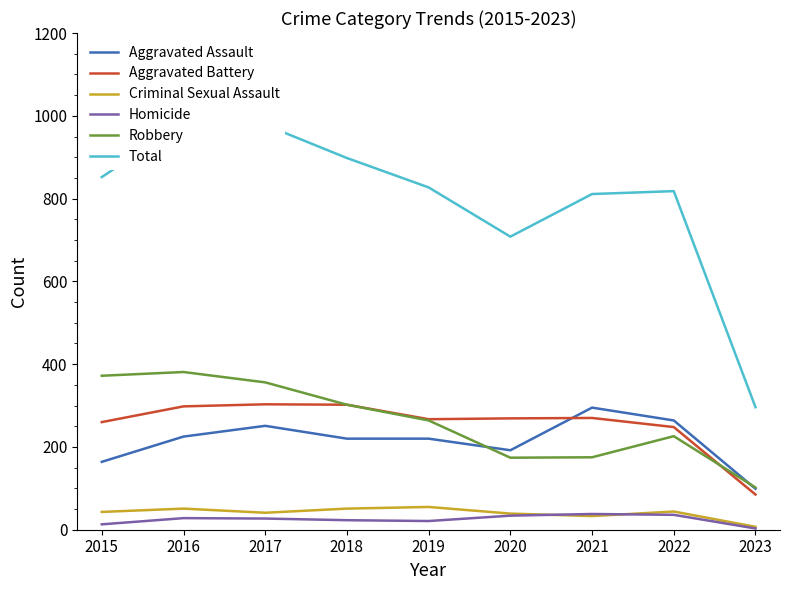

Reading left to right, list all the values displayed in this chart.

Aggravated Assault: 164	225	251	220	220	192	295	264	99
Aggravated Battery: 260	298	303	302	267	269	270	248	85
Criminal Sexual Assault: 43	51	41	51	55	39	33	44	7
Homicide: 13	28	27	23	21	34	38	36	3
Robbery: 372	381	356	302	264	174	175	226	102
Total: 852	983	978	898	827	708	811	818	296